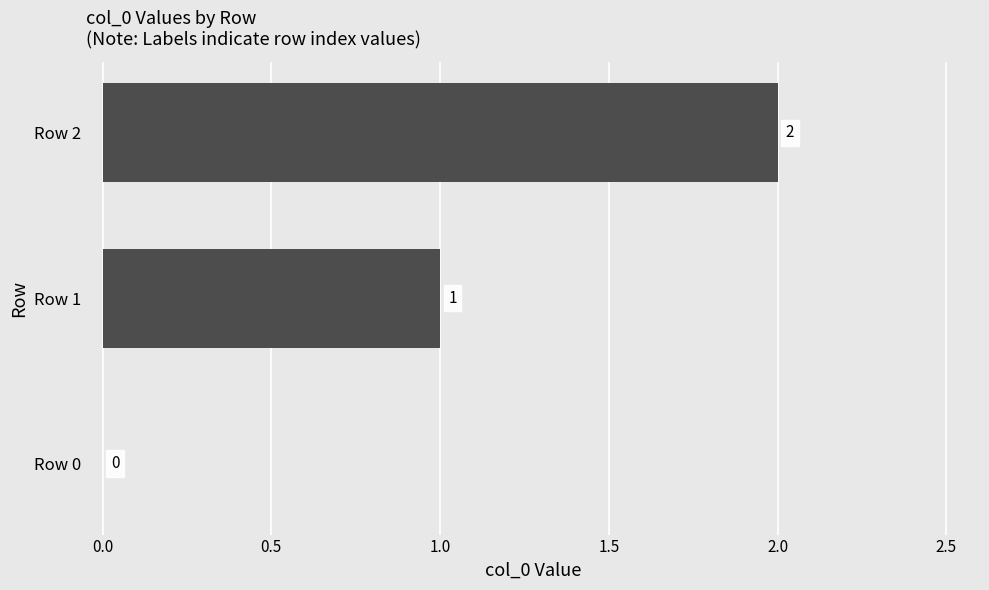

Is it true that the value at Row 1 is 2?

False